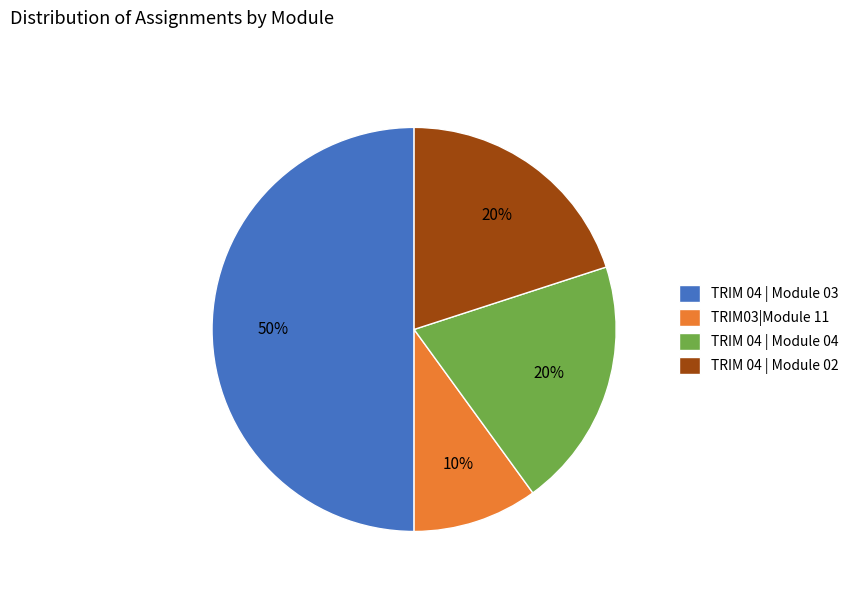

Does TRIM 04 | Module 04 account for over 50% of the chart?

No